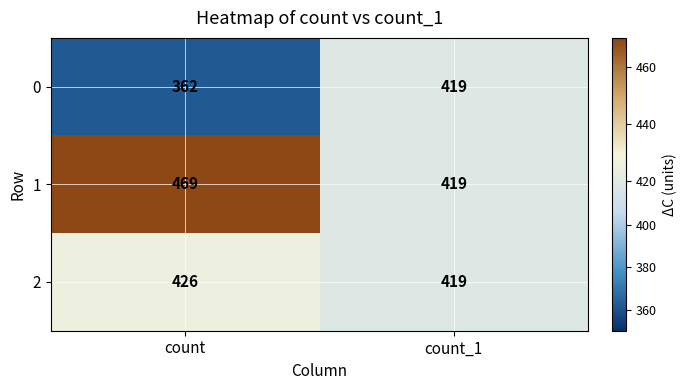

How many categories are shown in the chart?

2